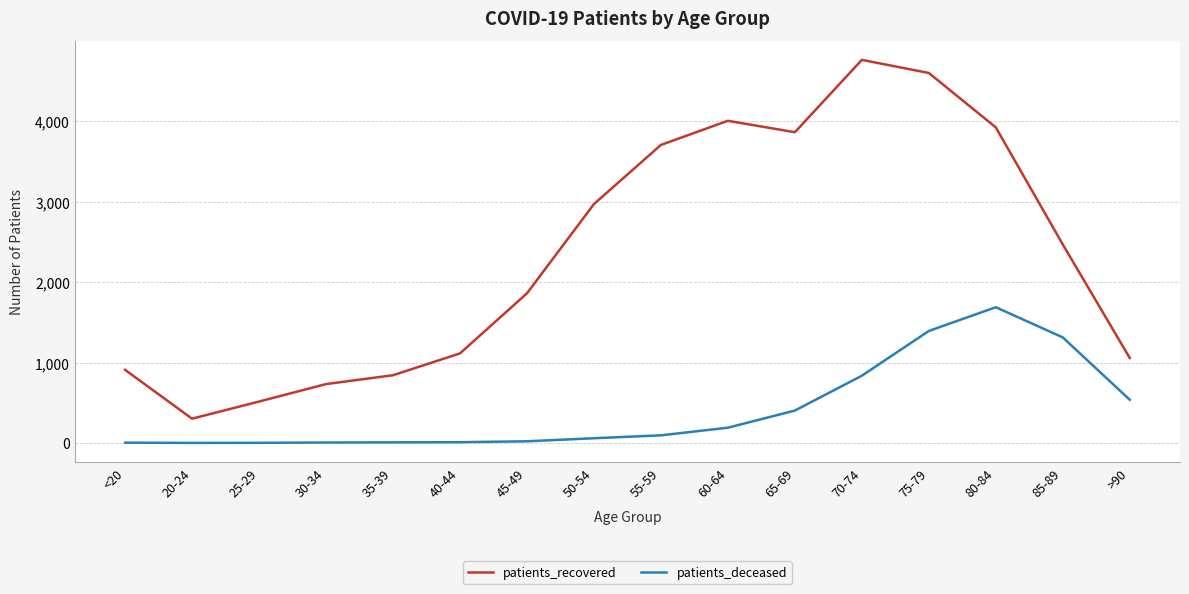

Rank the series at 65-69 from highest to lowest value.

patients_recovered, patients_deceased